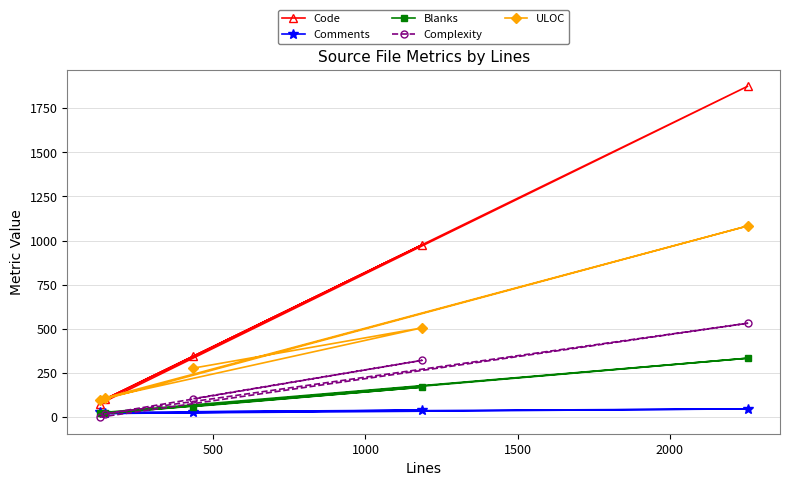

How many lines are shown in the chart?

5